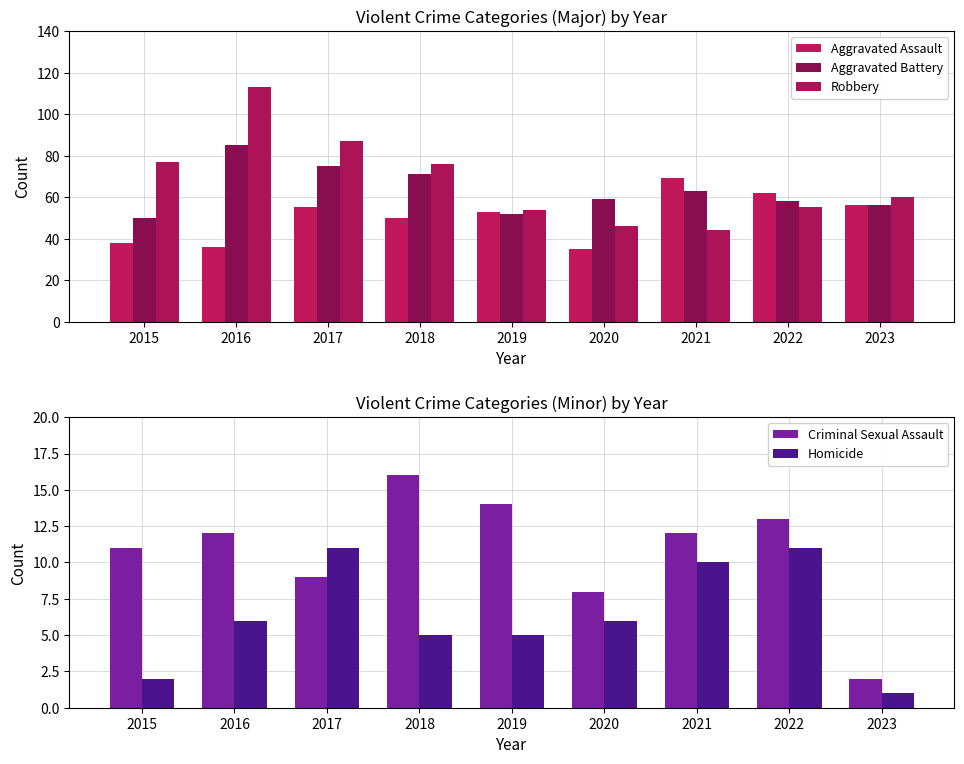

What are all the series names shown in the legend?

Aggravated Assault, Aggravated Battery, Robbery, Criminal Sexual Assault, Homicide